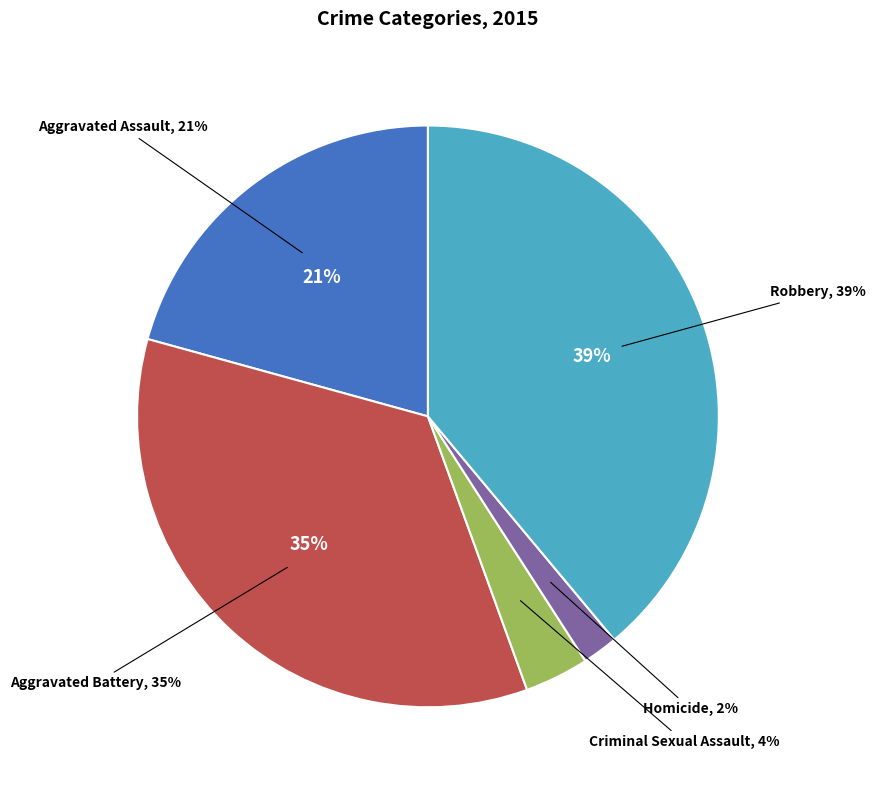

The Aggravated Assault slice represents 21% of the pie. True or false?

True